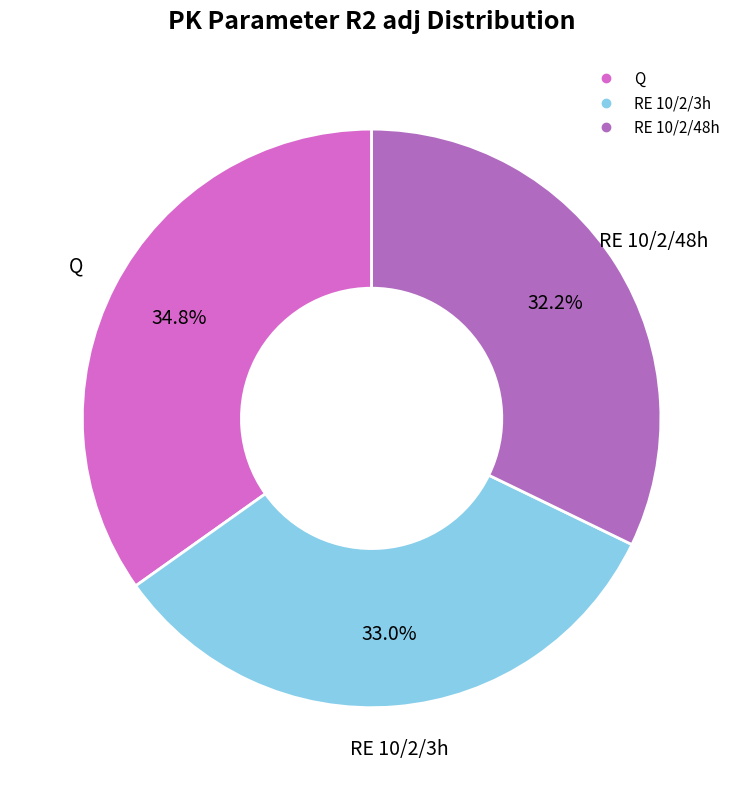

Combined, what portion of the pie is Q and RE 10/2/48h?

67.0%